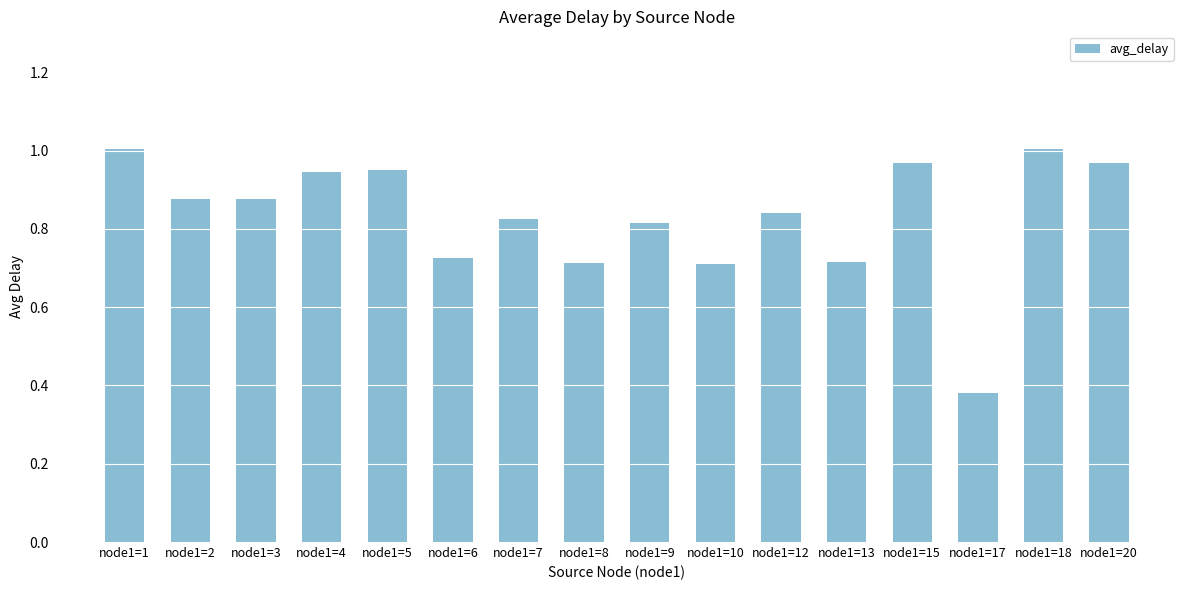

Are the bars grouped side by side (vs. stacked)?

No